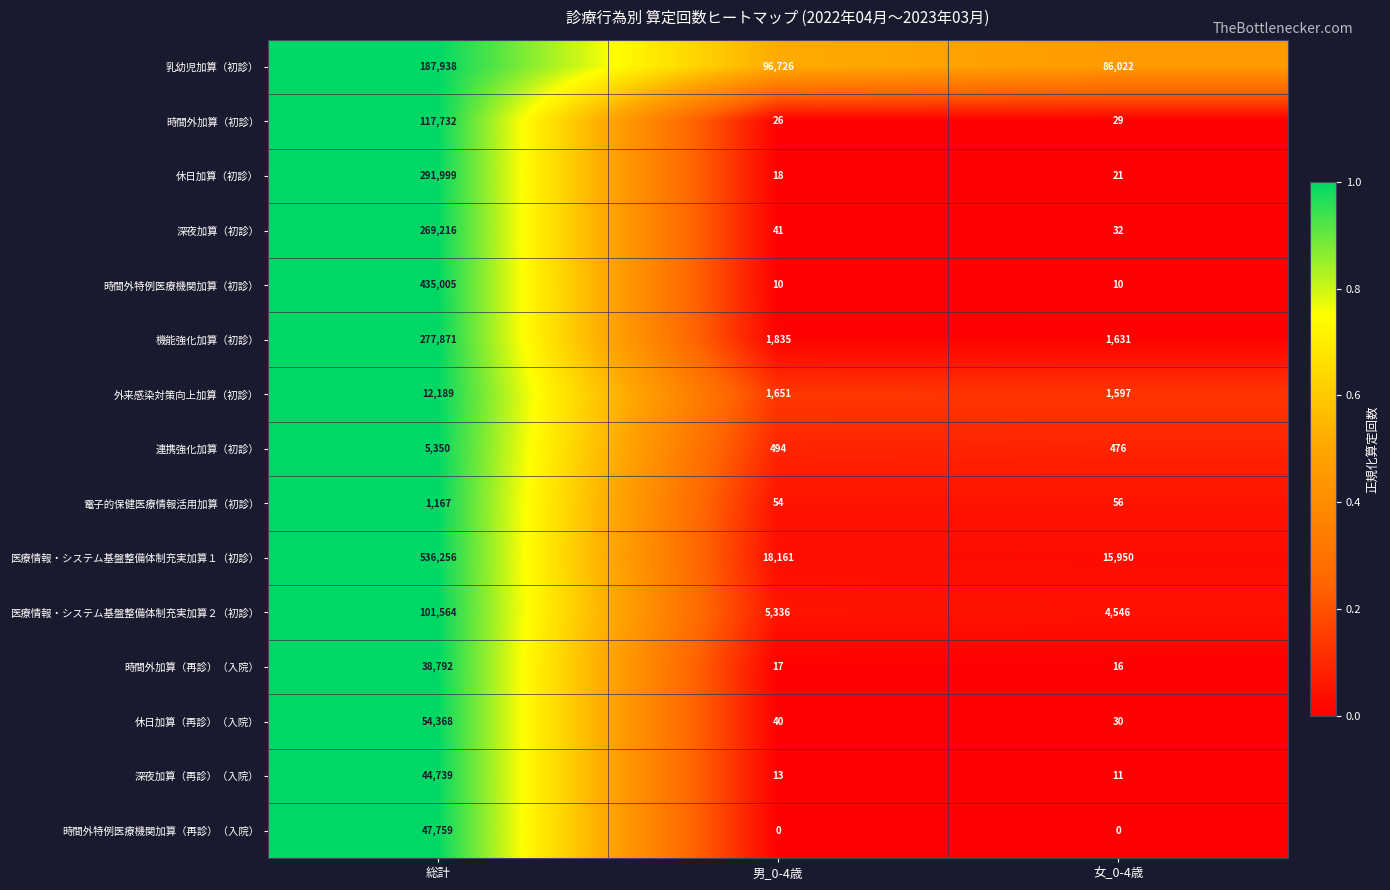

Between 男_0-4歳 and 女_0-4歳, which series saw the biggest shift?

乳幼児加算（初診）